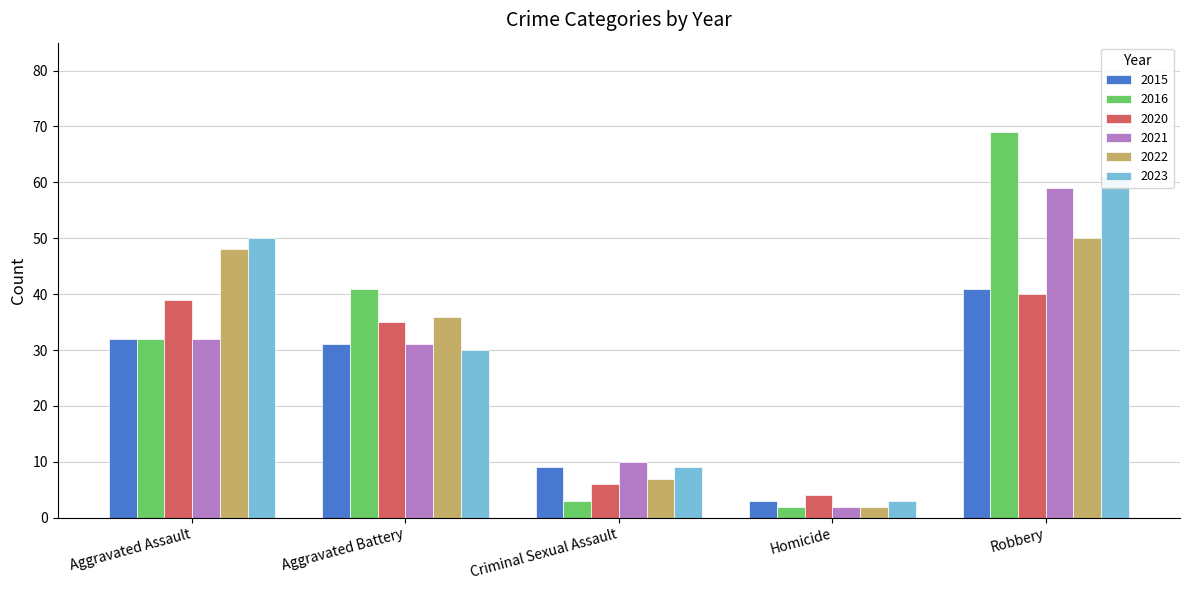

Reading right to left, list all the values displayed in this chart.

2015: Robbery=41	Homicide=3	Criminal Sexual Assault=9	Aggravated Battery=31	Aggravated Assault=32
2016: Robbery=69	Homicide=2	Criminal Sexual Assault=3	Aggravated Battery=41	Aggravated Assault=32
2020: Robbery=40	Homicide=4	Criminal Sexual Assault=6	Aggravated Battery=35	Aggravated Assault=39
2021: Robbery=59	Homicide=2	Criminal Sexual Assault=10	Aggravated Battery=31	Aggravated Assault=32
2022: Robbery=50	Homicide=2	Criminal Sexual Assault=7	Aggravated Battery=36	Aggravated Assault=48
2023: Robbery=61	Homicide=3	Criminal Sexual Assault=9	Aggravated Battery=30	Aggravated Assault=50